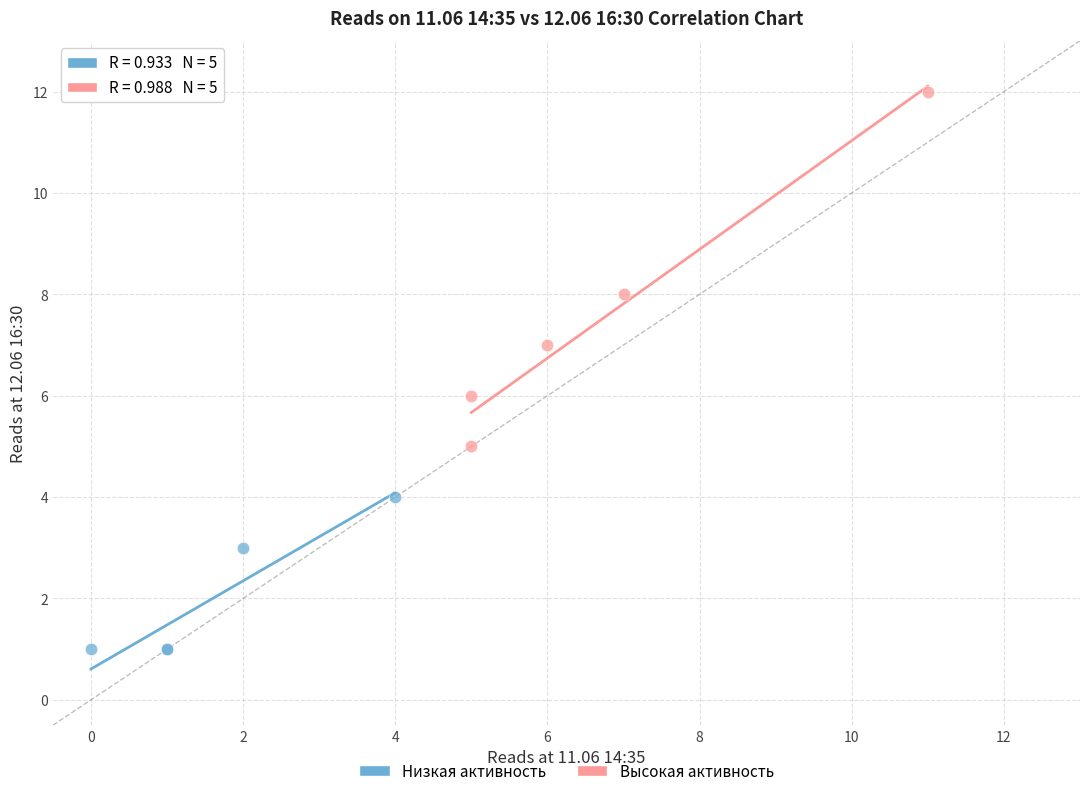

Which series reaches the maximum Y coordinate?

Высокая активность